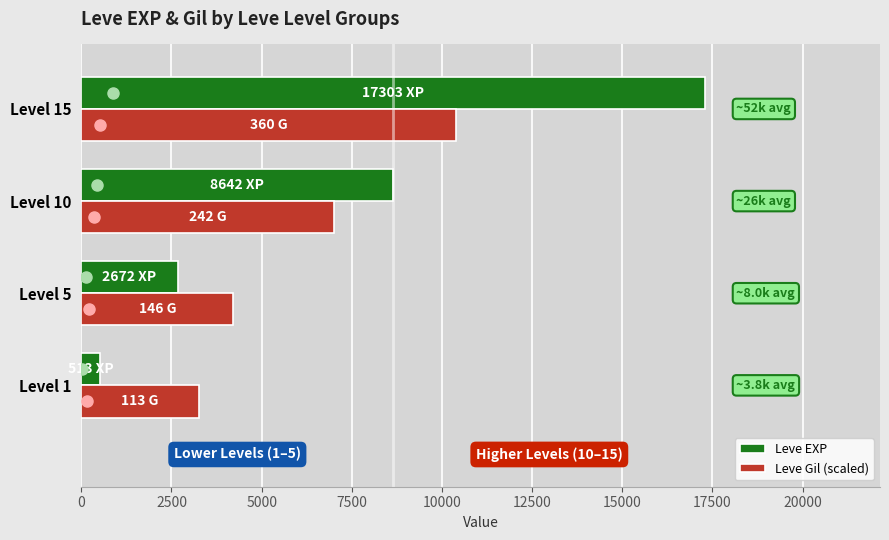

What is the greatest value displayed?

17303.3